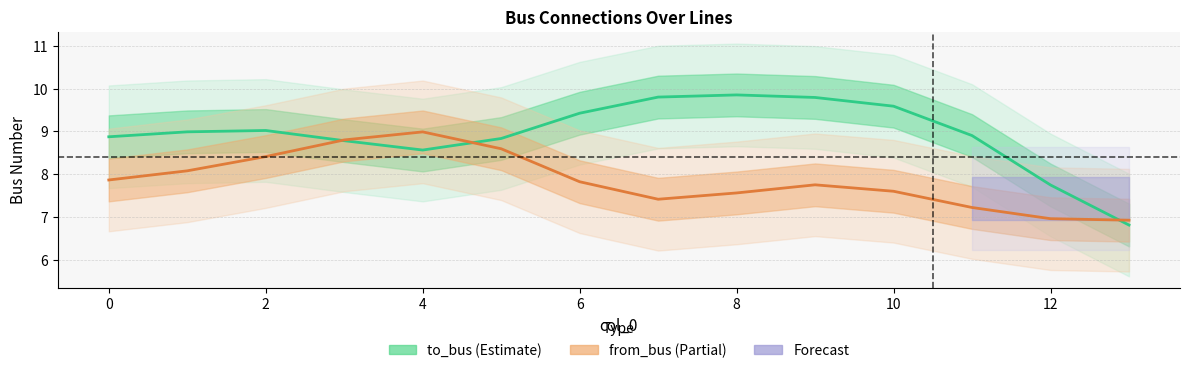

What are all the series names shown in the legend?

to_bus, from_bus